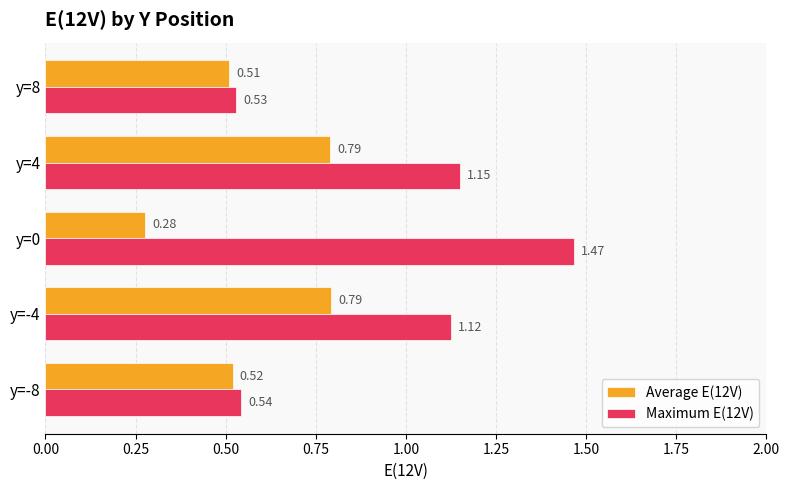

What is the total value across all series at y=-4?

1.9